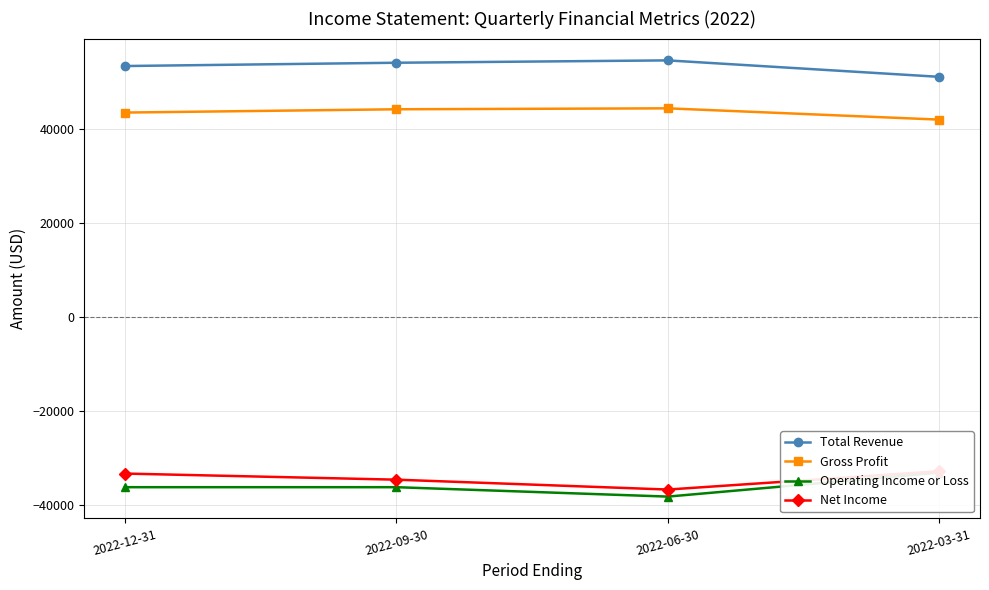

At which category does Gross Profit reach its first local peak?

2022-06-30